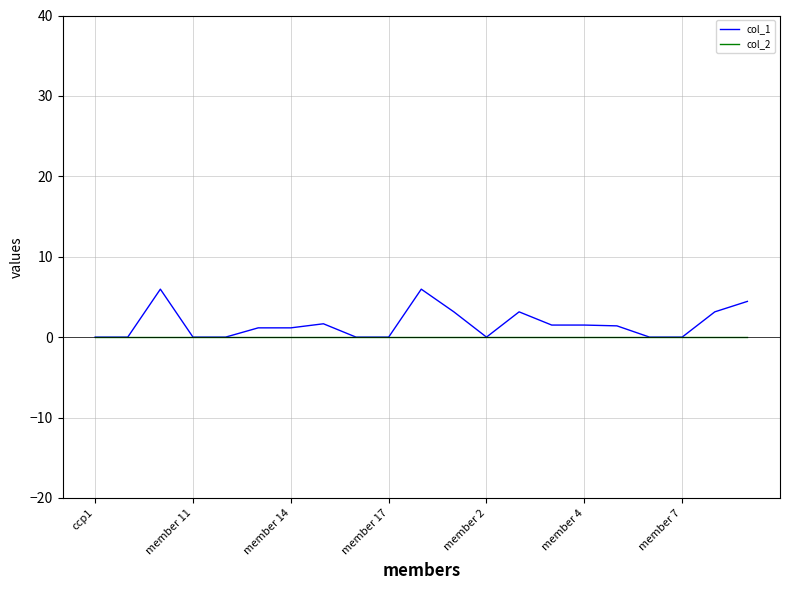

Rank the series by their maximum value, from lowest to highest.

col_2, col_1